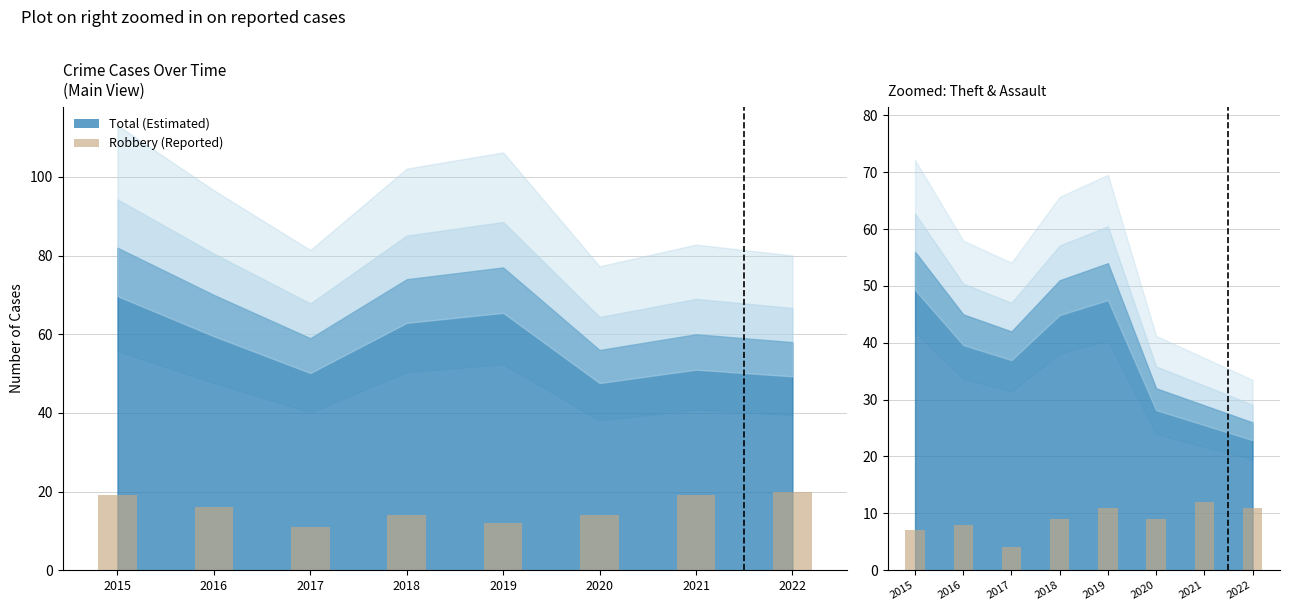

What is the value of the Assault+Battery (Reported) bar at the 2nd from the left?

8